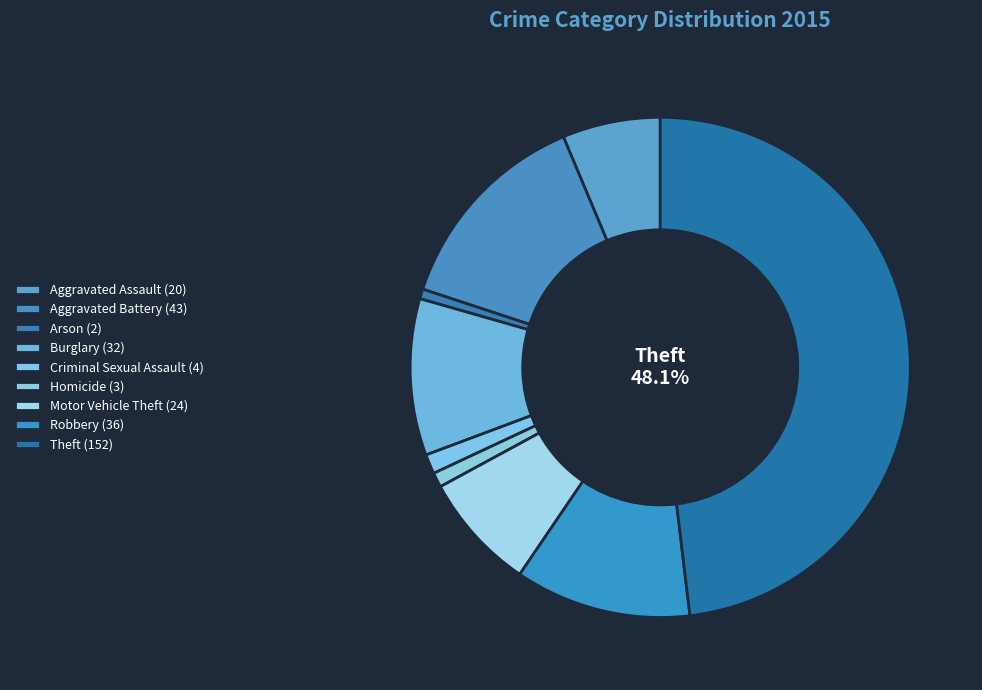

True or false: Robbery accounts for 11% of the total.

True